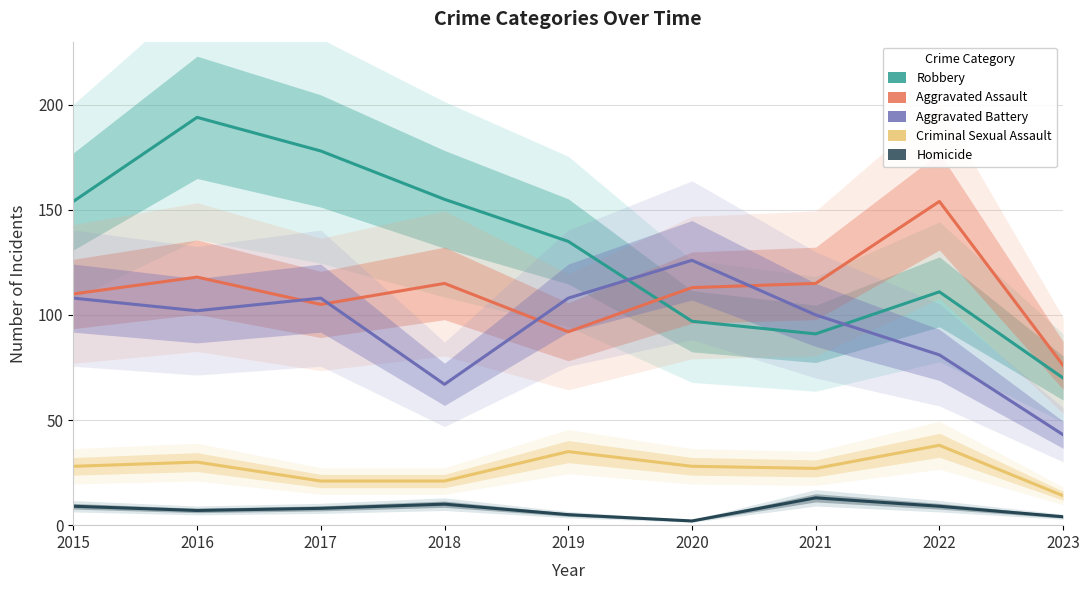

What are all the series names shown in the legend?

Robbery, Aggravated Assault, Aggravated Battery, Criminal Sexual Assault, Homicide